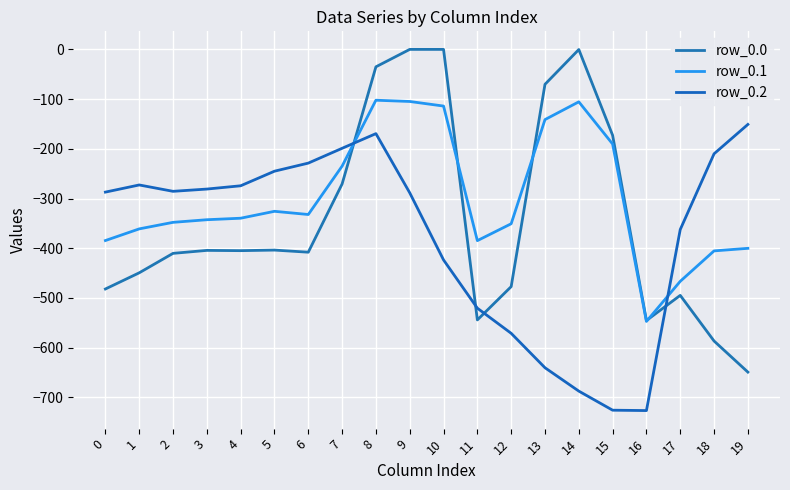

Reading right to left, transcribe all the data shown in this chart.

row_0.0: -649.2	-586.7	-494.8	-545.4	-172.8	-0.3	-70.2	-477.2	-544.3	0.0	0.0	-35.0	-270.7	-408.0	-403.8	-404.9	-404.4	-410.3	-449.5	-482.0
row_0.1: -400.2	-405.4	-466.6	-547.3	-190.4	-105.5	-141.2	-350.8	-384.7	-114.0	-104.8	-102.3	-234.9	-332.2	-325.7	-339.6	-342.7	-347.9	-361.1	-384.6
row_0.2: -151.0	-210.0	-362.4	-726.6	-725.8	-687.4	-640.4	-571.2	-520.6	-423.5	-288.5	-169.5	-199.0	-228.8	-245.0	-274.4	-281.0	-285.5	-272.7	-287.1